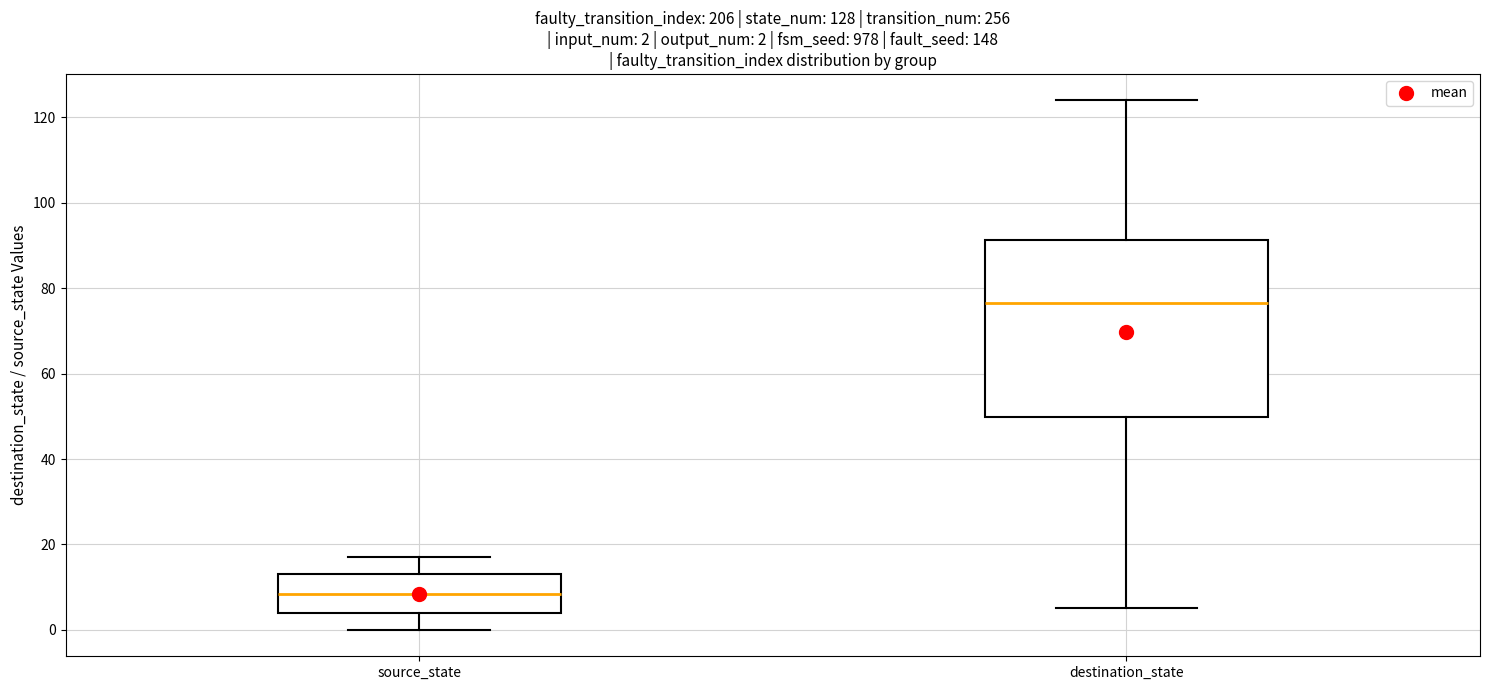

Which box is the tallest, from its lower edge to its upper edge?

destination_state